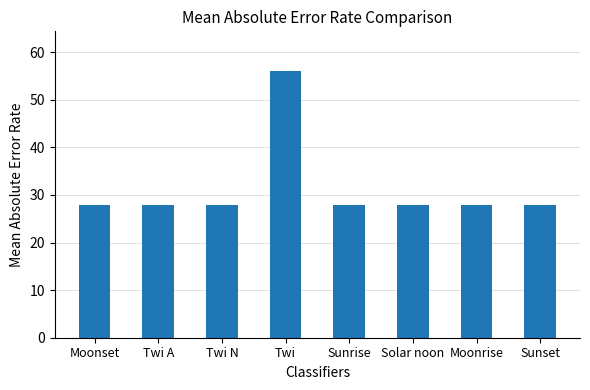

What is the average value?

32